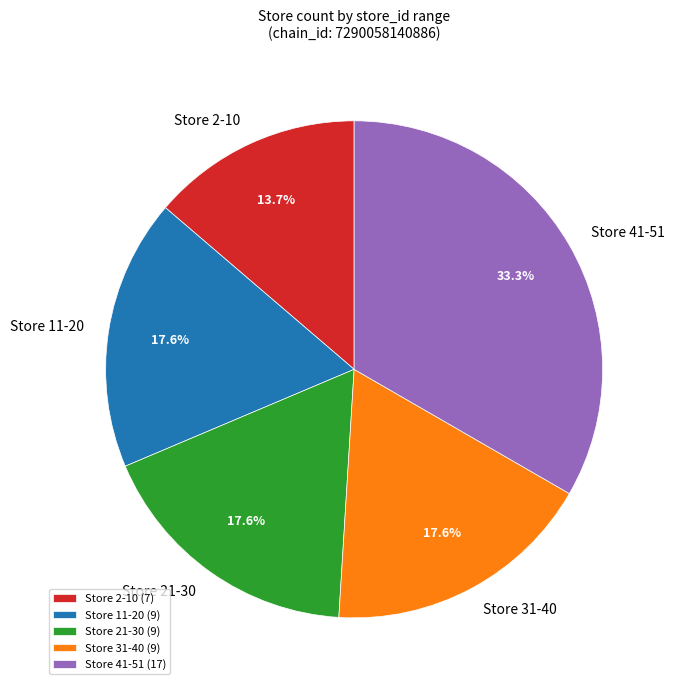

Does any single category account for the majority?

No